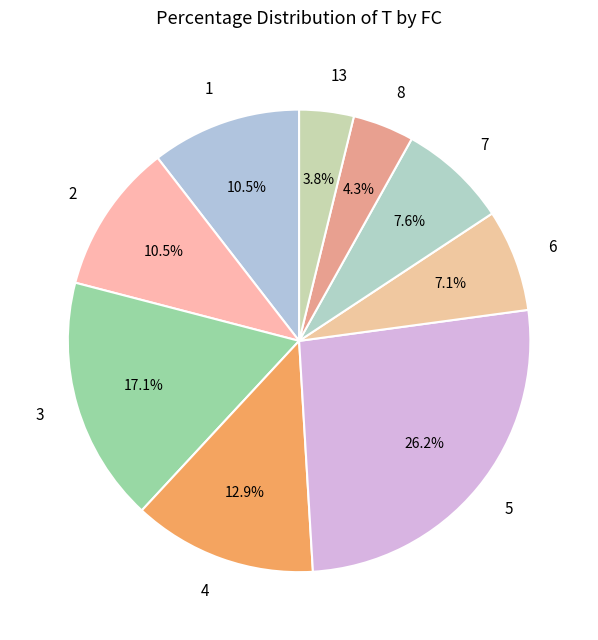

Count the number of slices in the pie.

9